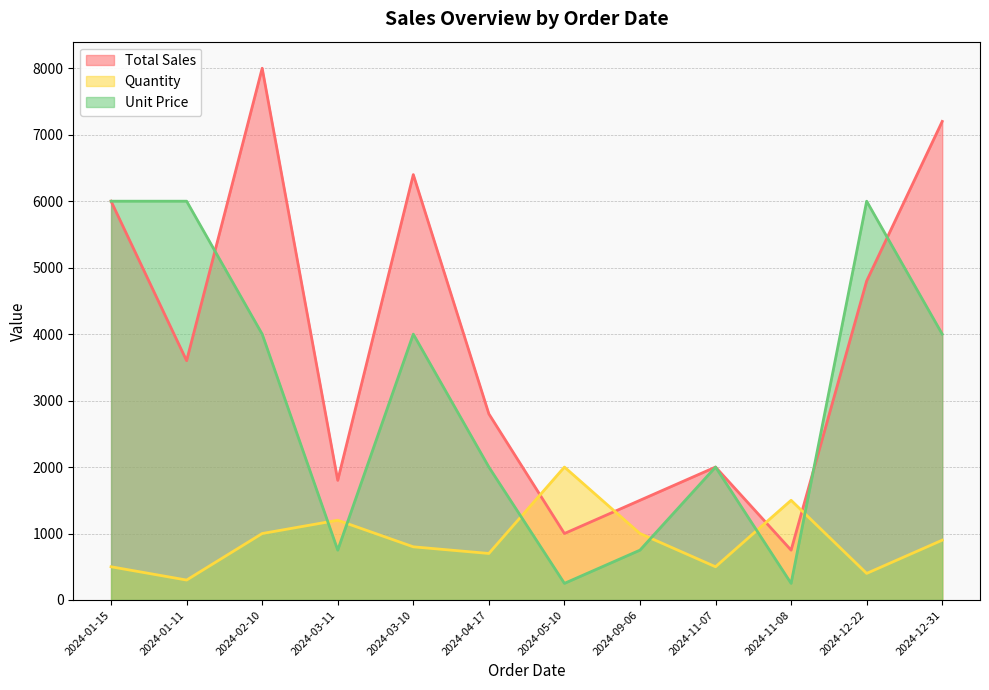

At which category does Total Sales reach its first local valley?

2024-01-11